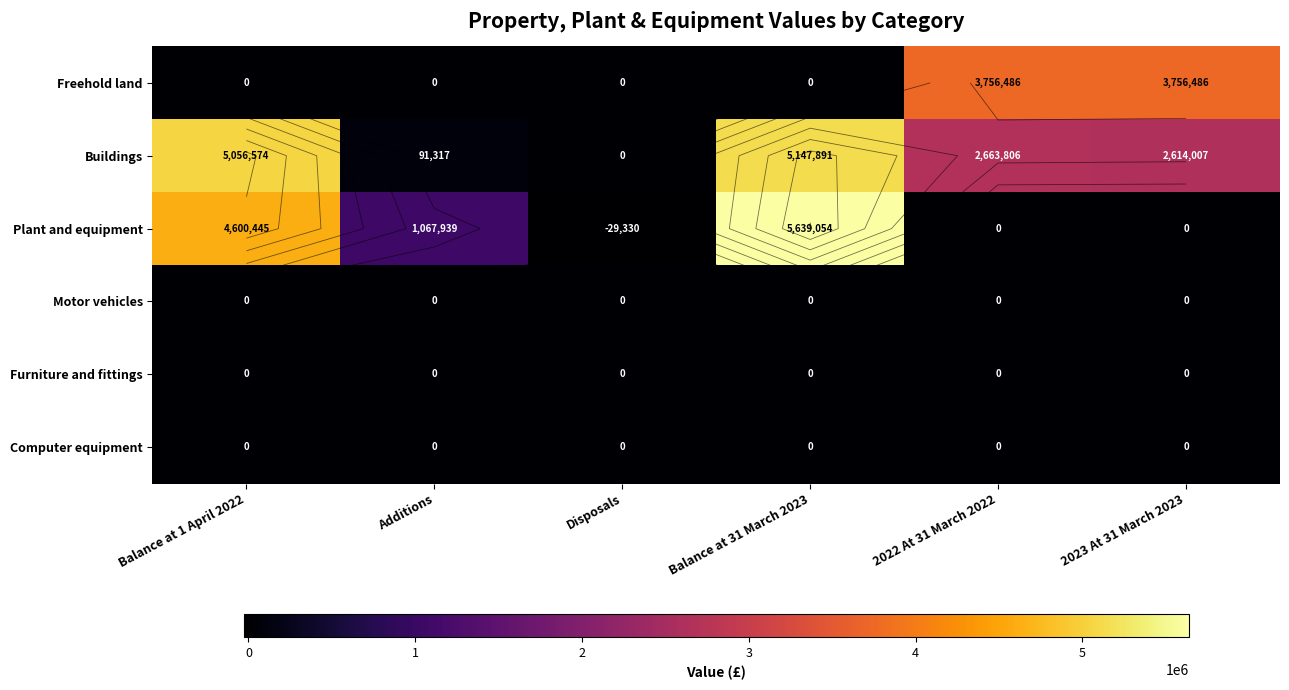

Which series has the largest total across all categories?

Buildings